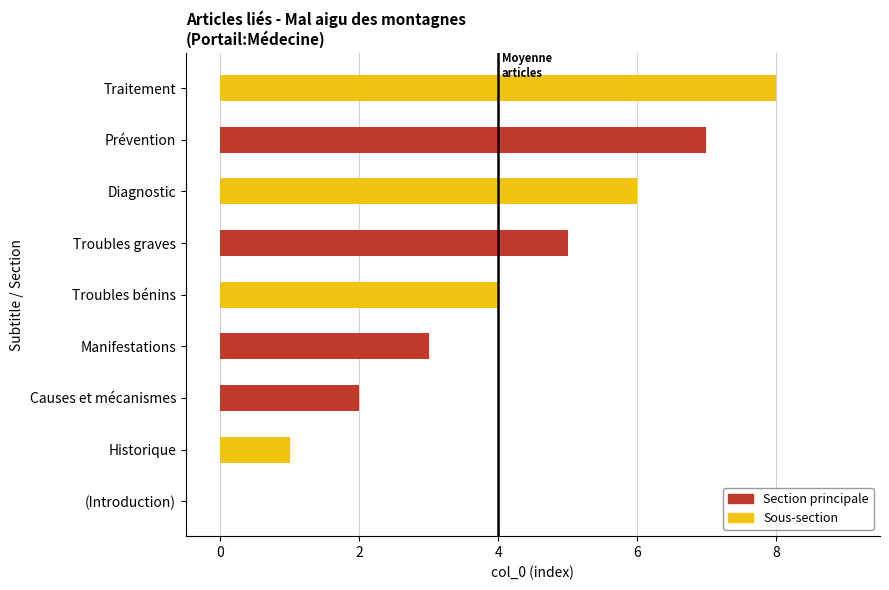

Does the chart contain stacked bars?

No